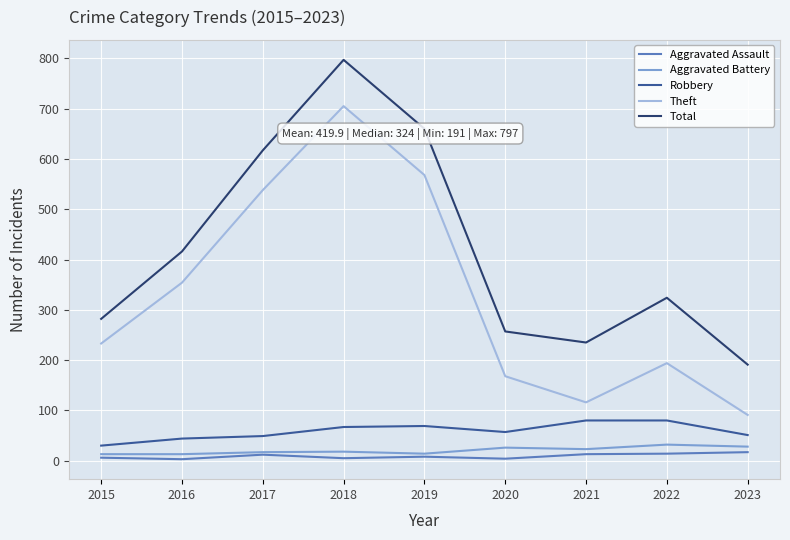

What is the maximum value for Total?

797